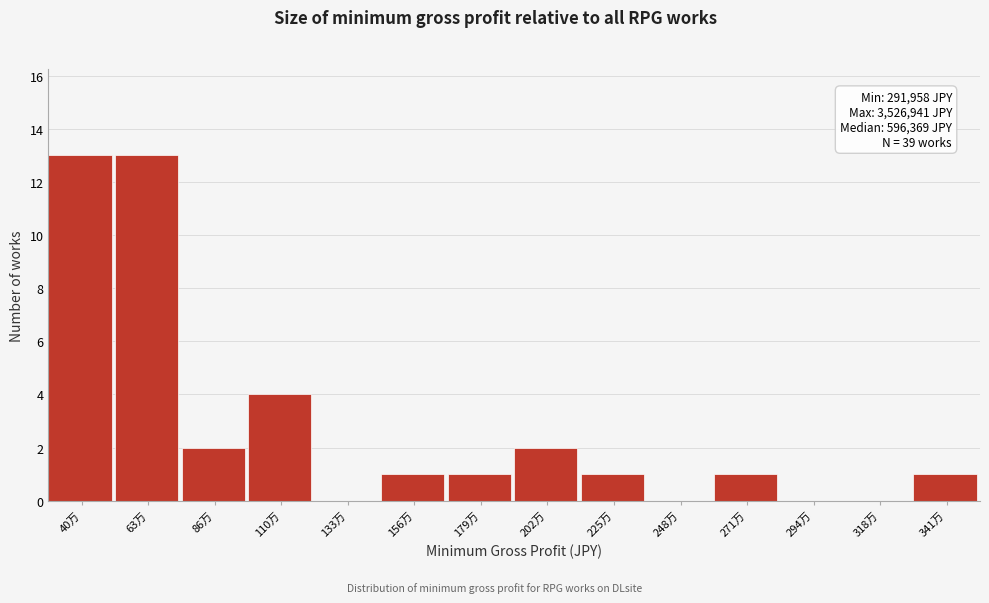

Reading left to right, list all the values displayed in this chart.

40万=13	63万=13	86万=2	110万=4	133万=0	156万=1	179万=1	202万=2	225万=1	248万=0	271万=1	294万=0	318万=0	341万=1